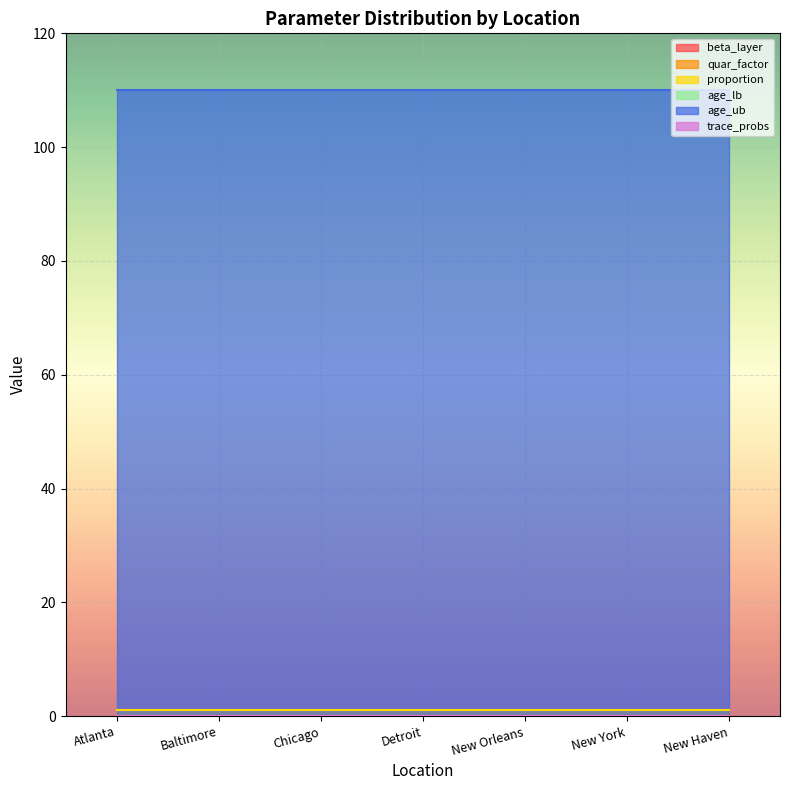

What is the total value across all series at New York?

111.1